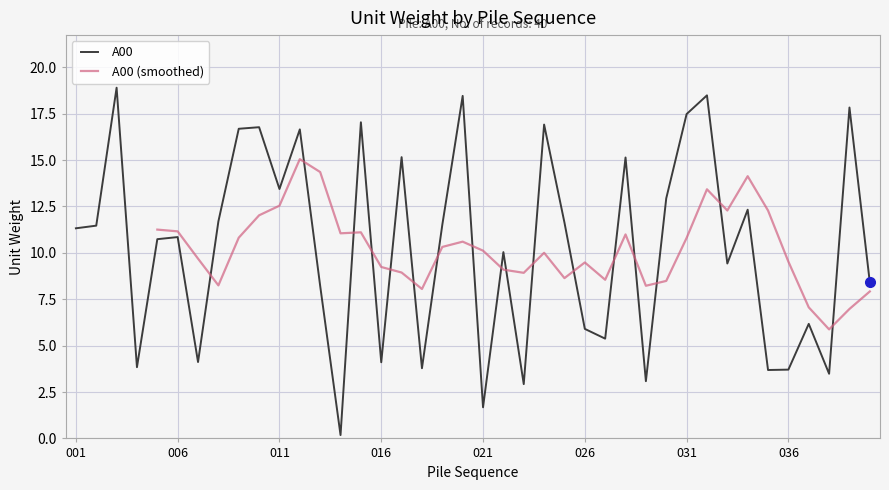

Where does the data first go above 11?

001